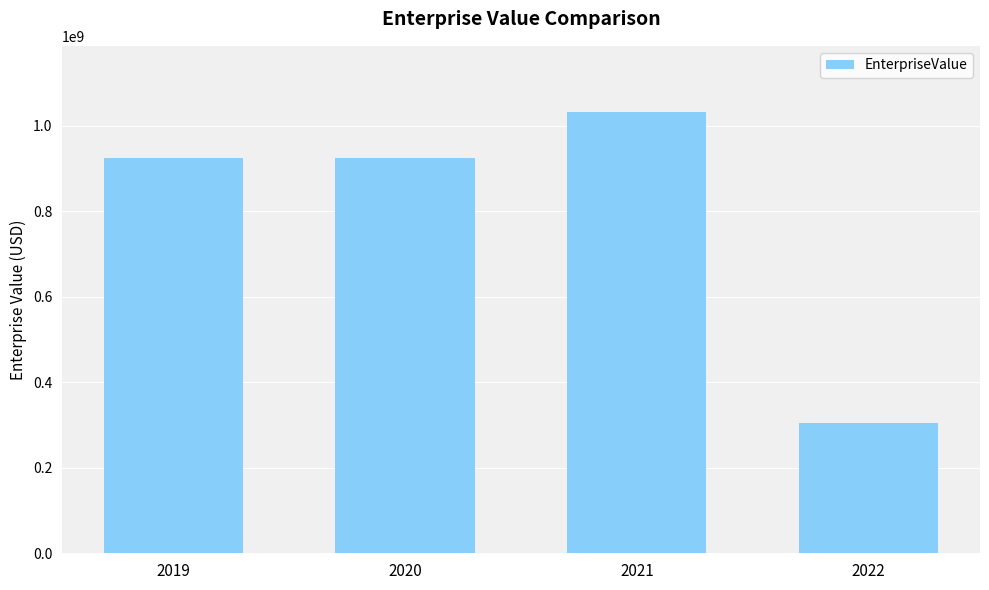

The value at 2020 is 385725390.2. True or false?

False